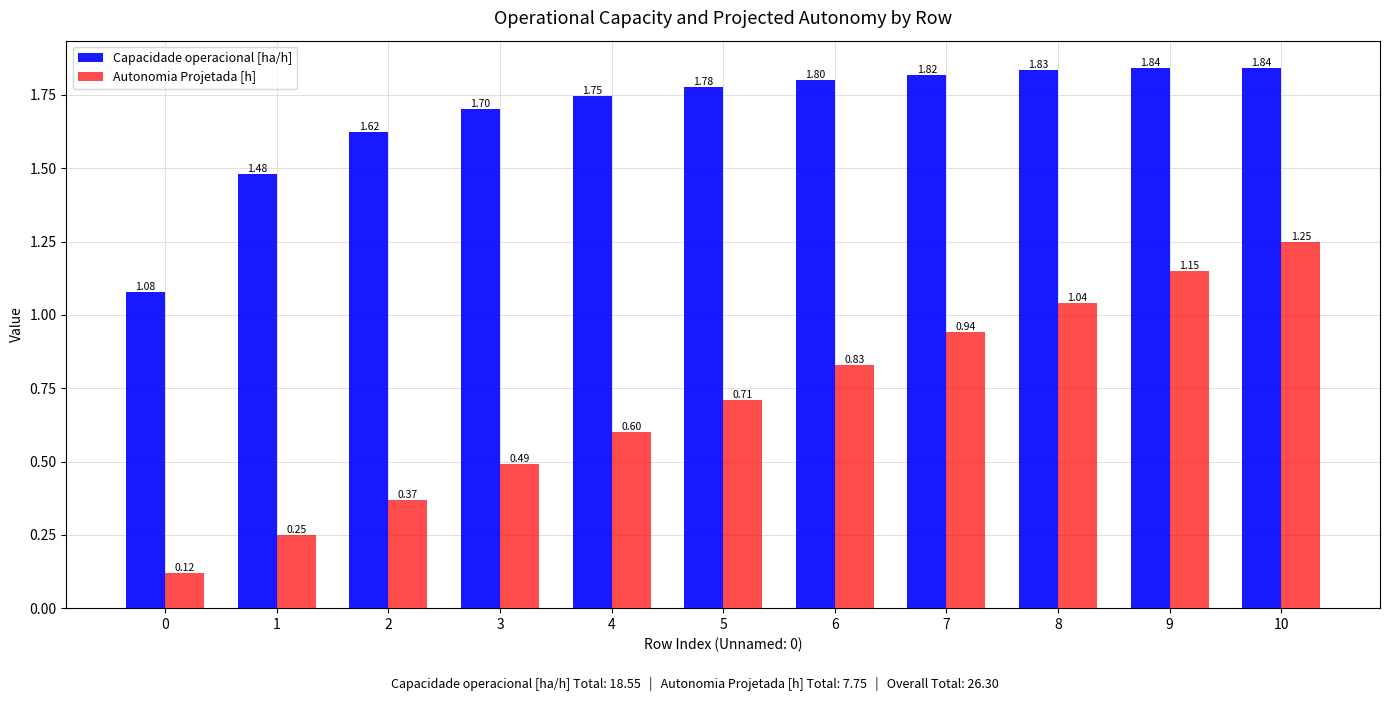

Rank the series at 1 from highest to lowest value.

Capacidade operacional [ha/h], Autonomia Projetada [h]